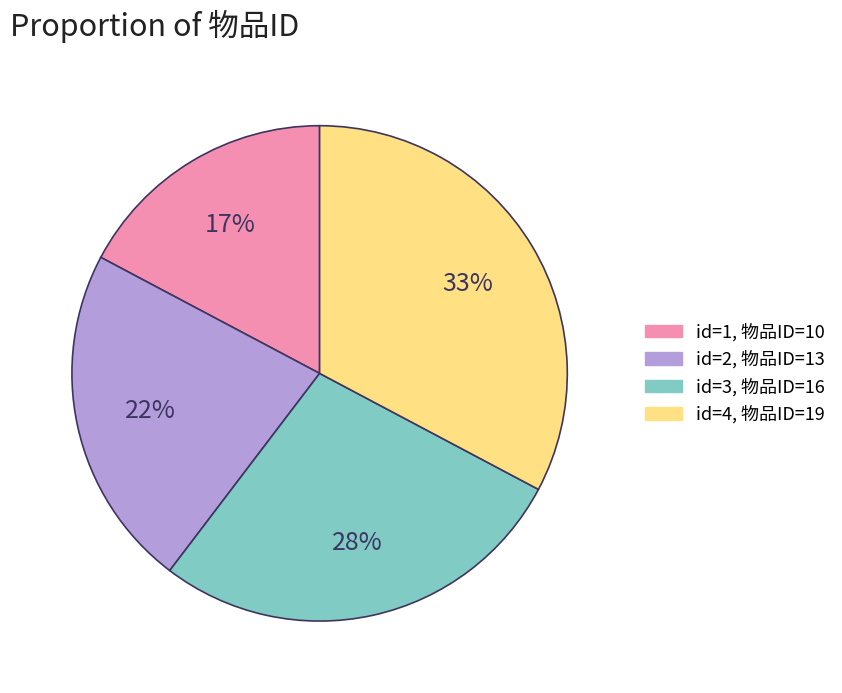

To the nearest percent, what is the difference between the largest and smallest slice percentages?

16%